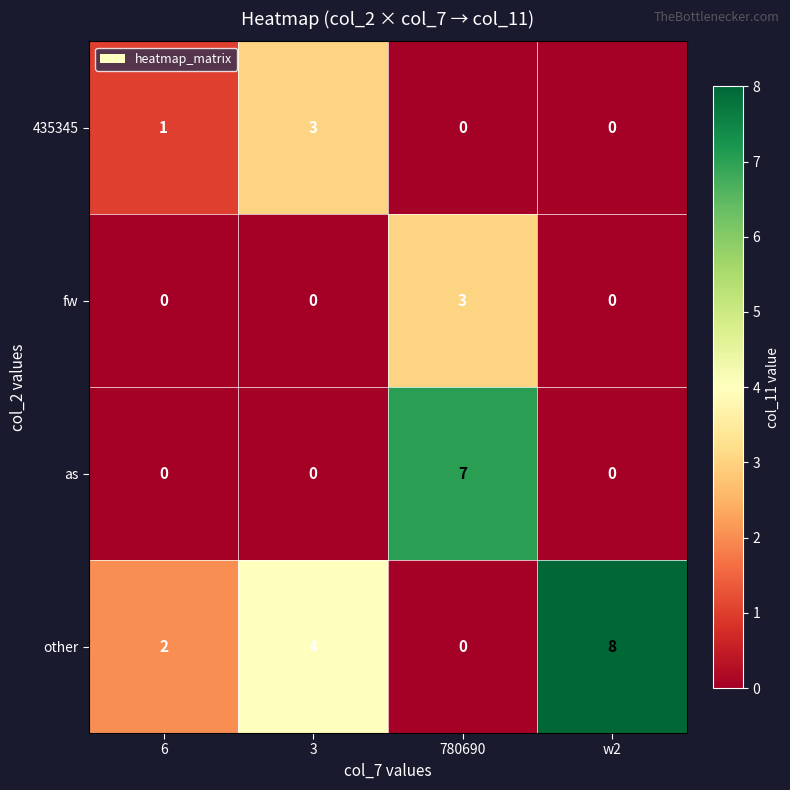

What is the average value of the other series?

4